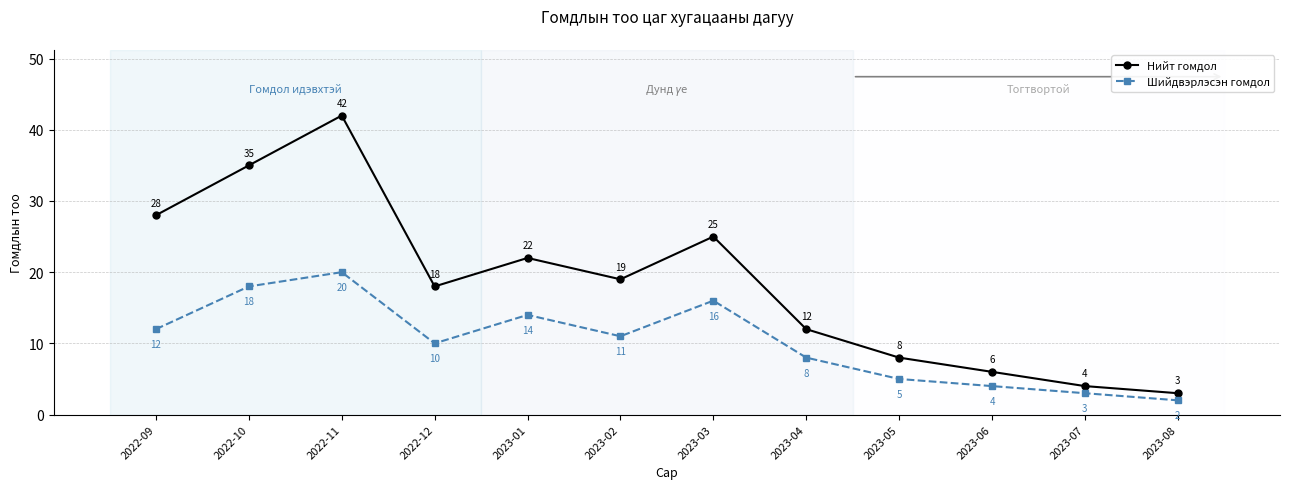

Which category has the lowest value in the Шийдвэрлэсэн гомдол series?

2023-08